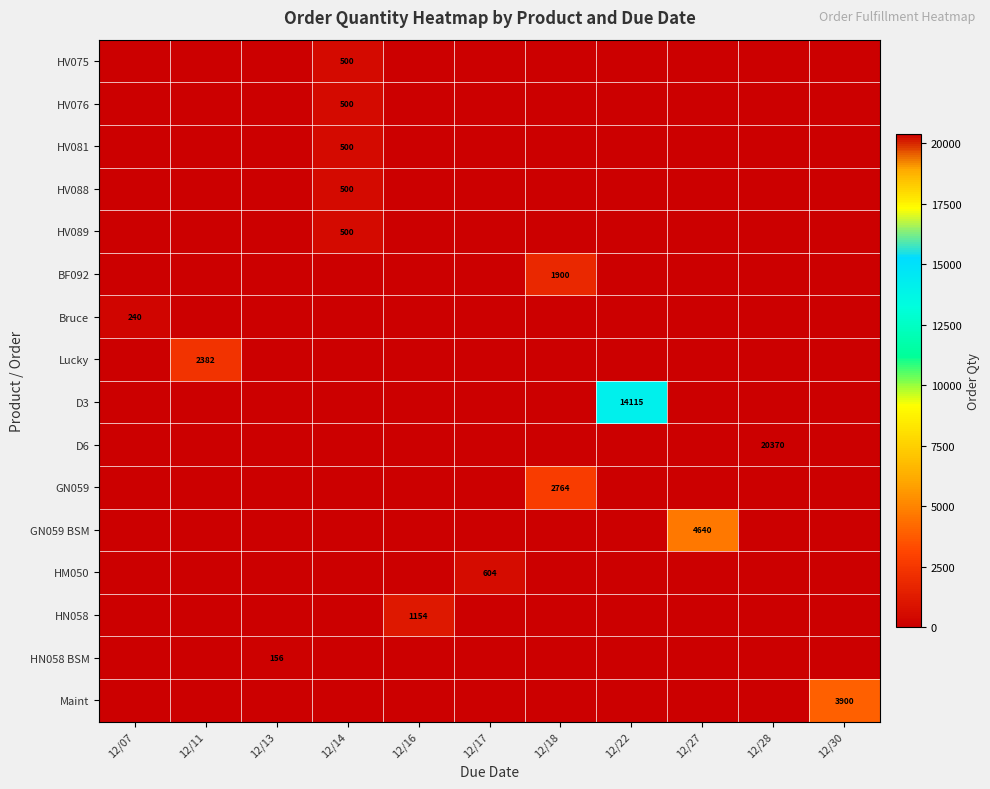

Is the value of HV075 at 12/13 greater than the value of HV089 at 12/18?

No